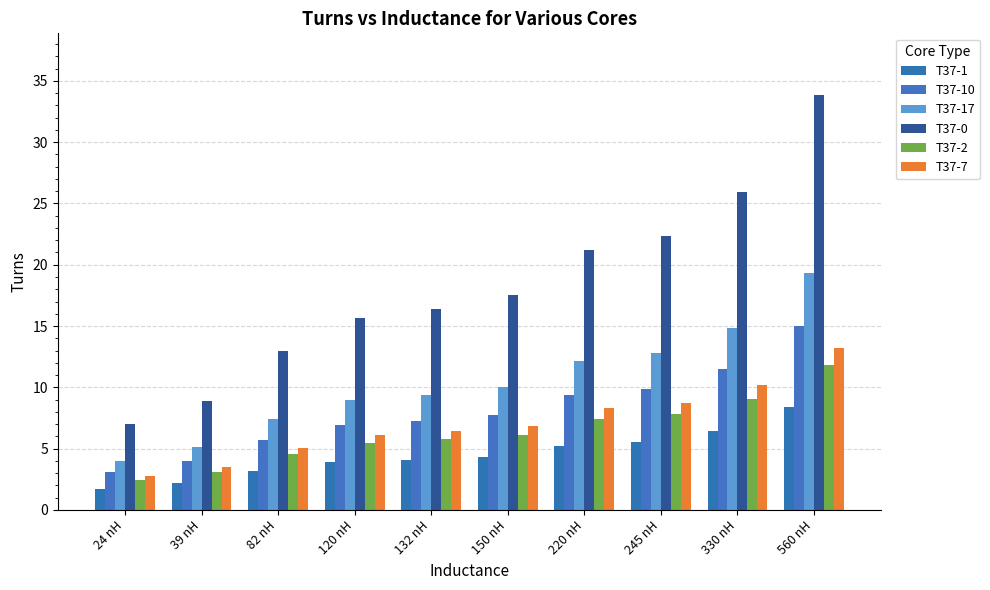

Is it true that T37-1 equals 8.4 at 560 nH?

True